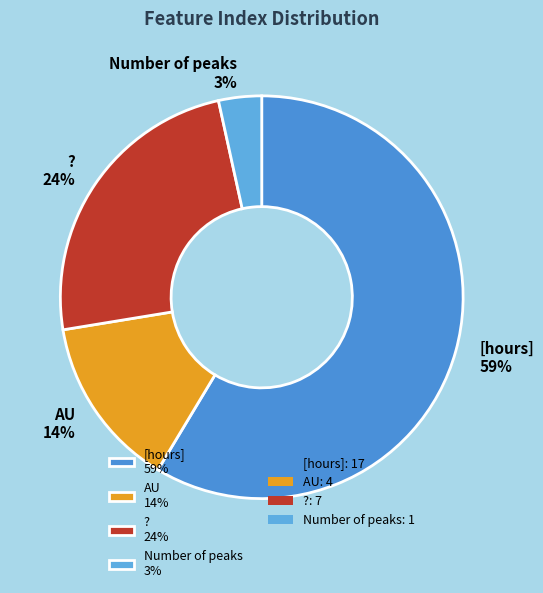

To the nearest percent, what portion does AU 14% represent?

14%